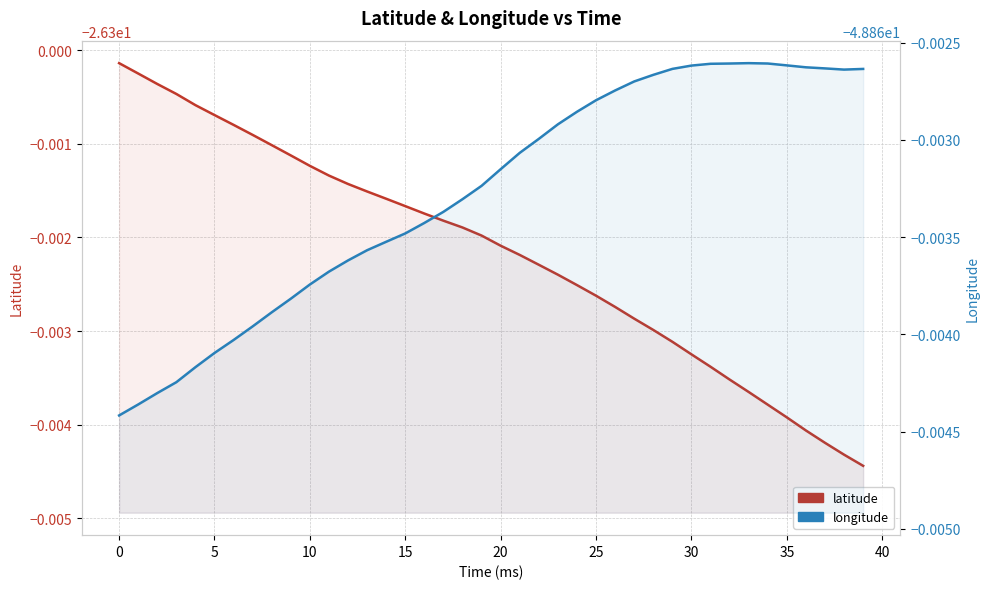

True or false: longitude has a value of -30.8 at 38.

False